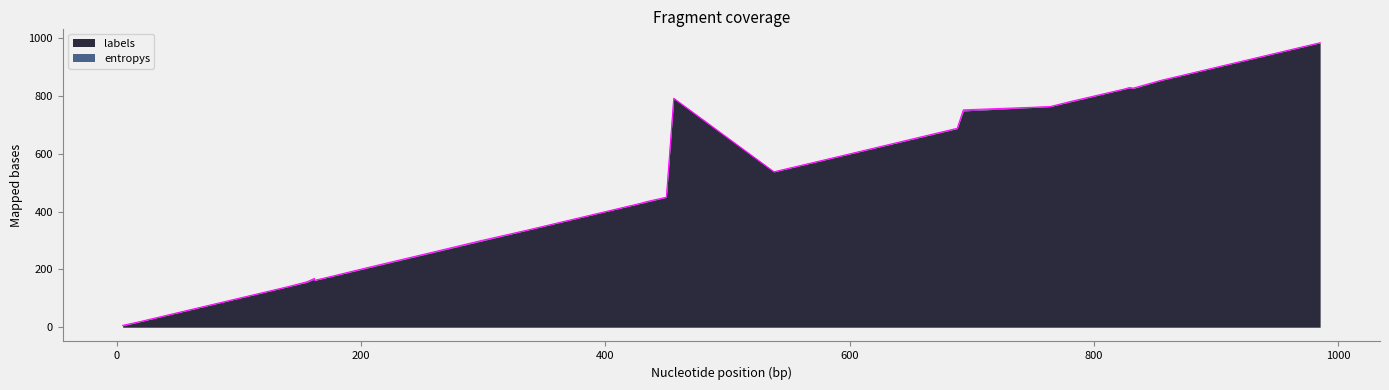

What is the difference between the maximum and minimum values in the labels series?

980.0